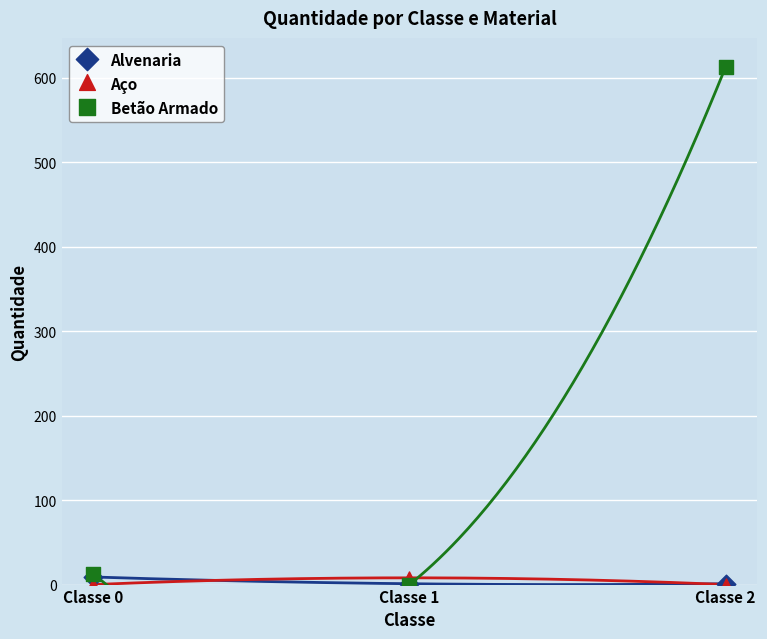

Which series reaches the minimum Y coordinate?

Aço